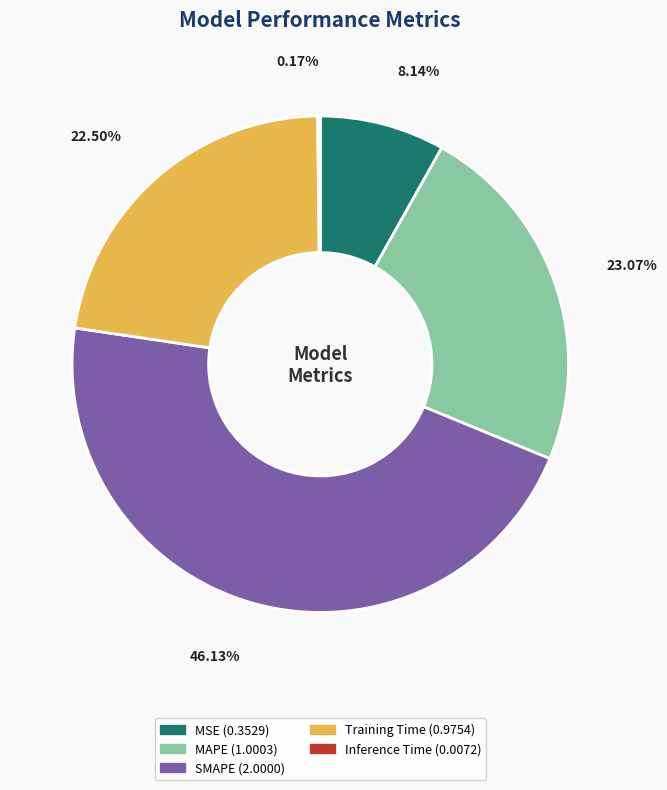

To the nearest percent, what is the difference between the MSE and MAPE slice percentages?

15%